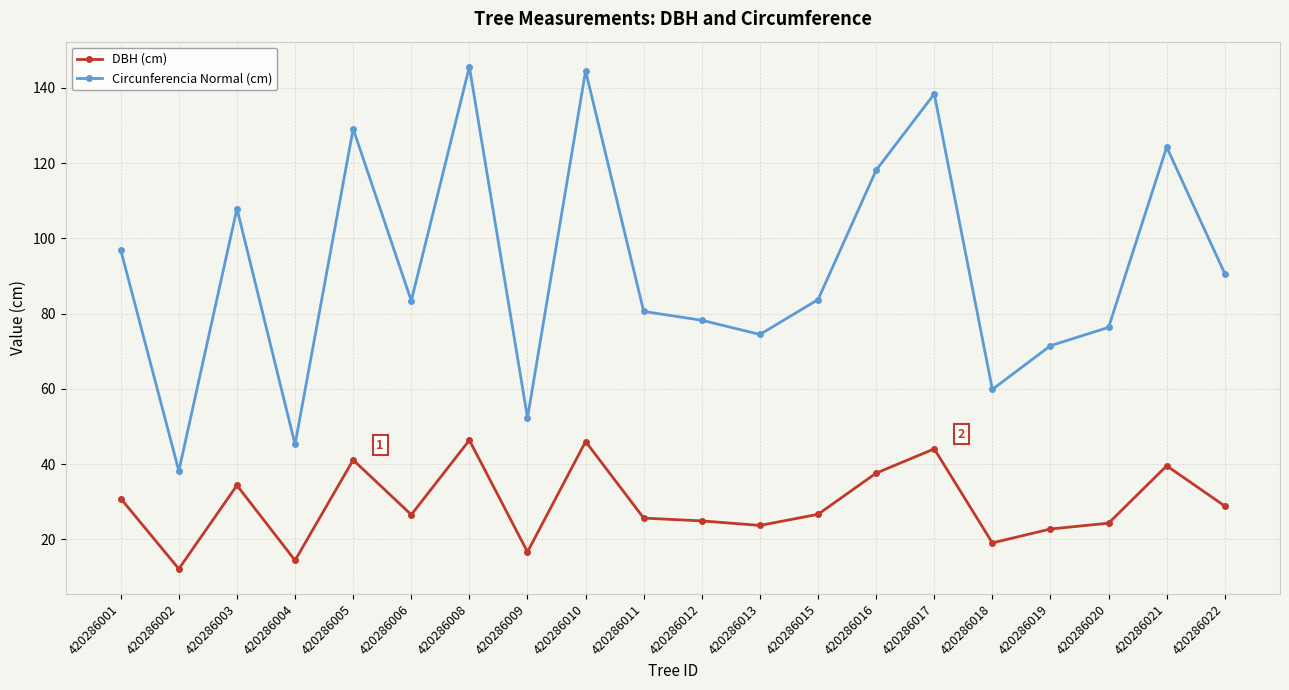

Count the number of data series in this chart.

2